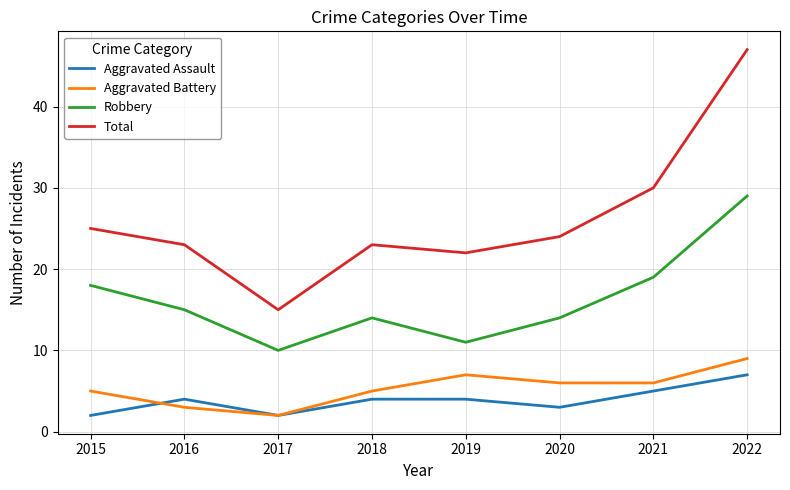

At which label does Robbery reach its minimum?

2017